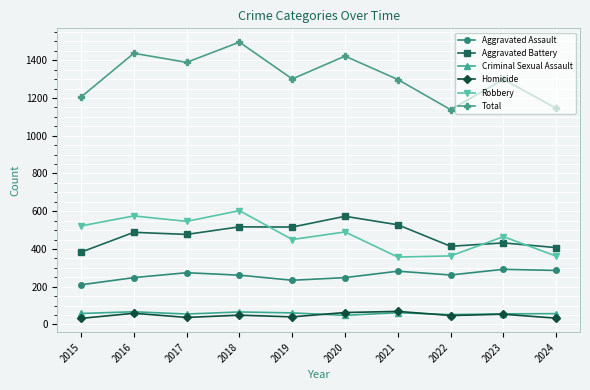

The Total series shows 580 at 2021. True or false?

False